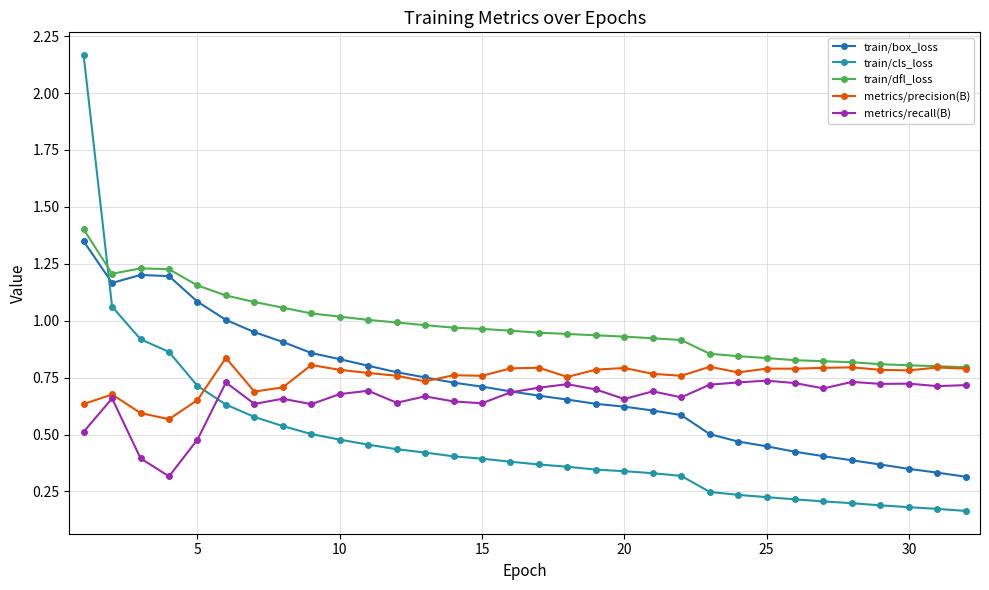

Which series has the largest range (max minus min)?

train/cls_loss